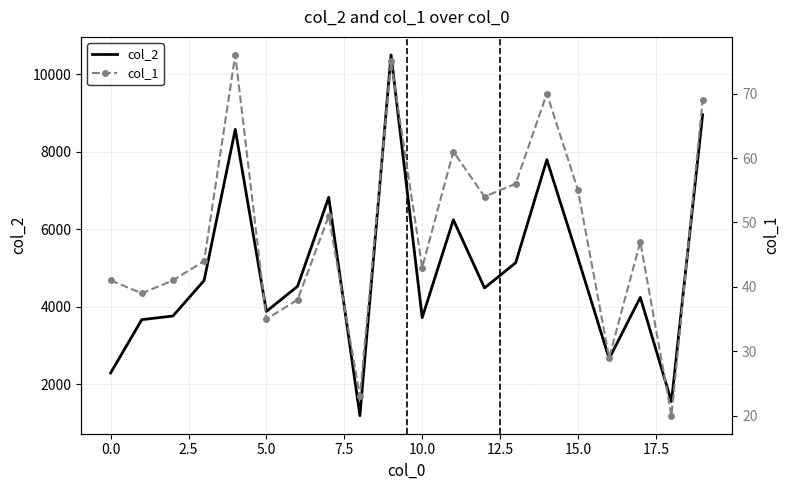

At 17, list the series in order from smallest to largest.

col_1, col_2